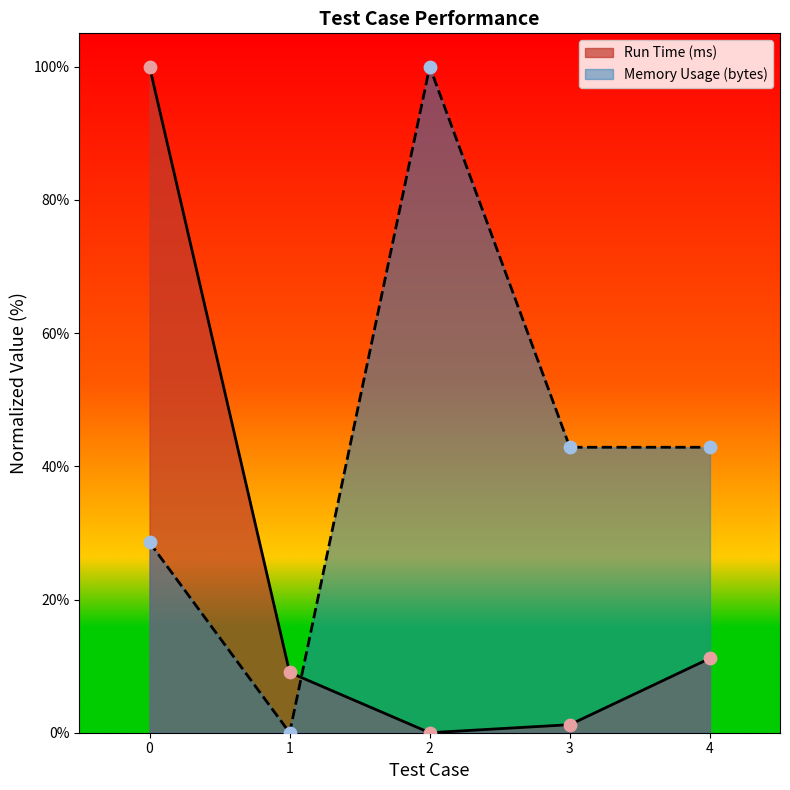

What is the total value across all series at 1?

9.0